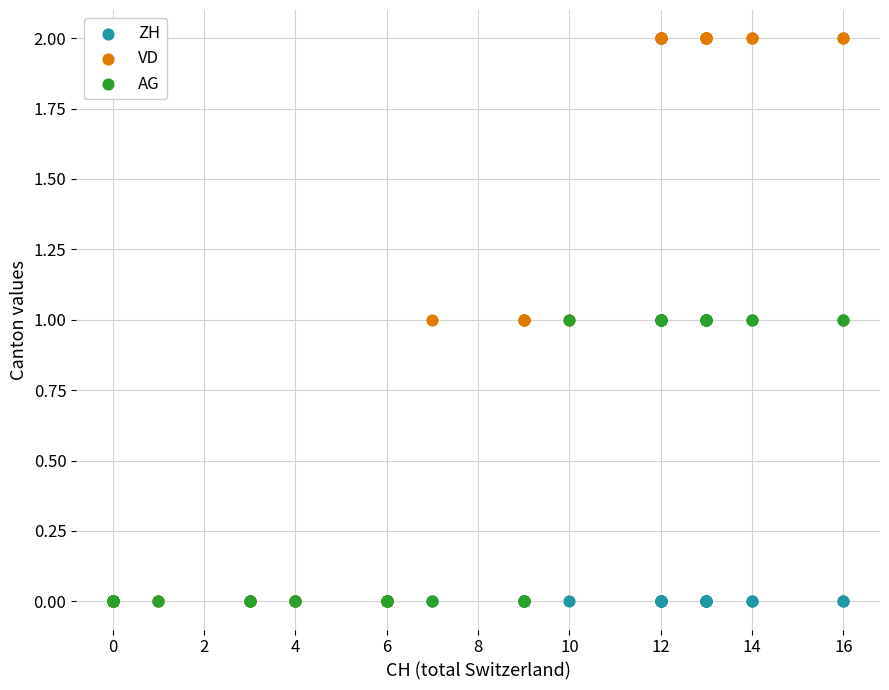

Which series contains the highest Y value?

VD